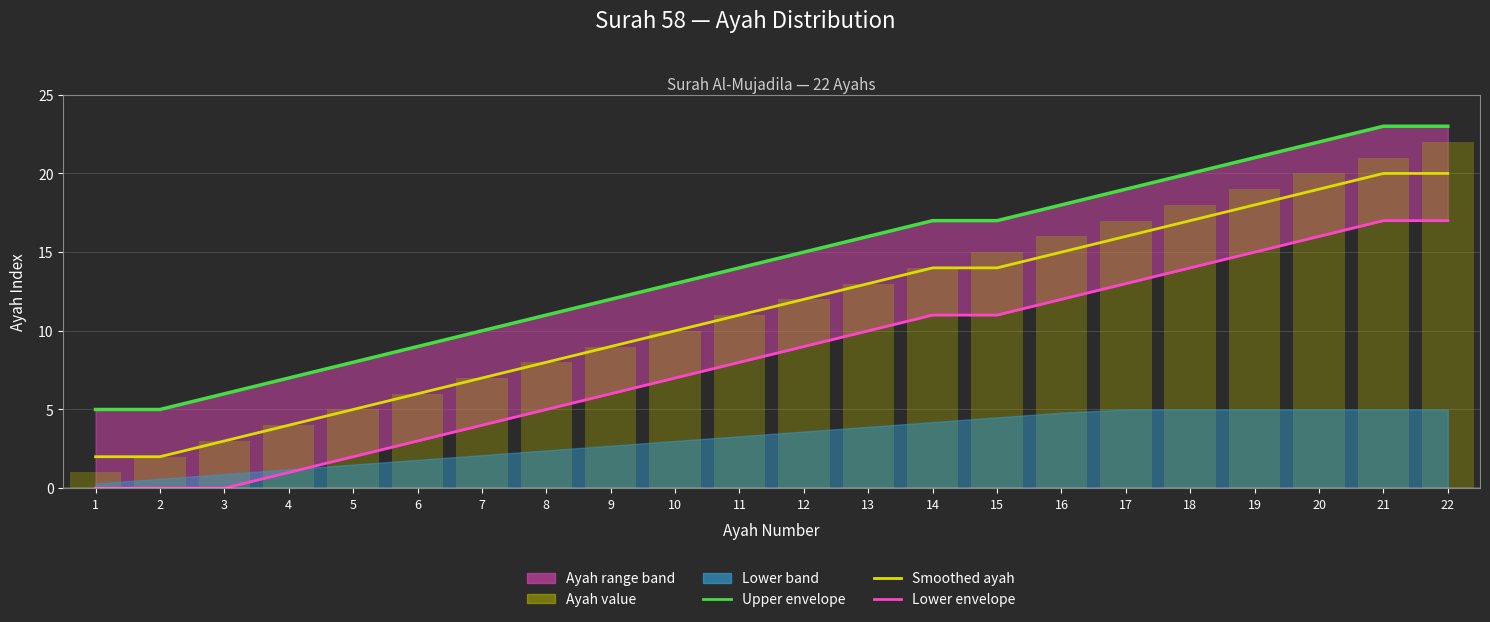

Which has a higher value, 11 or 21?

21